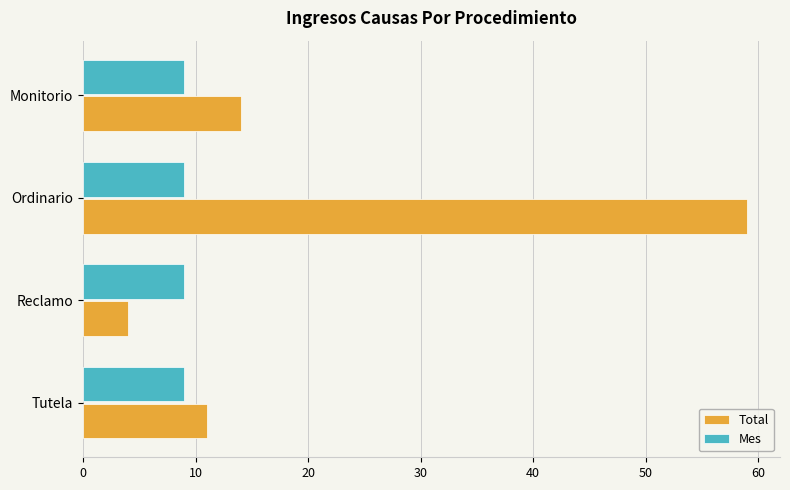

List the series in order of their peak value, highest first.

Total, Mes